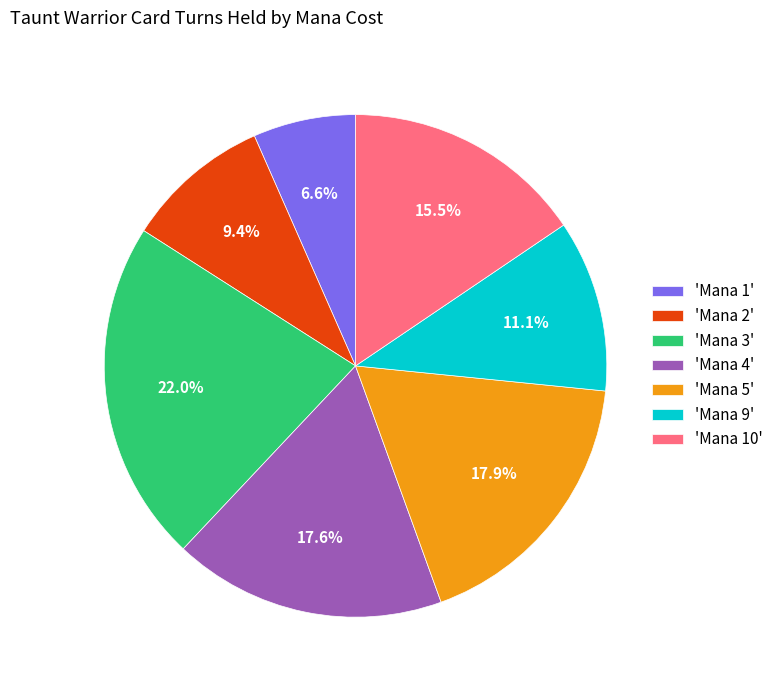

Does any single category account for the majority?

No